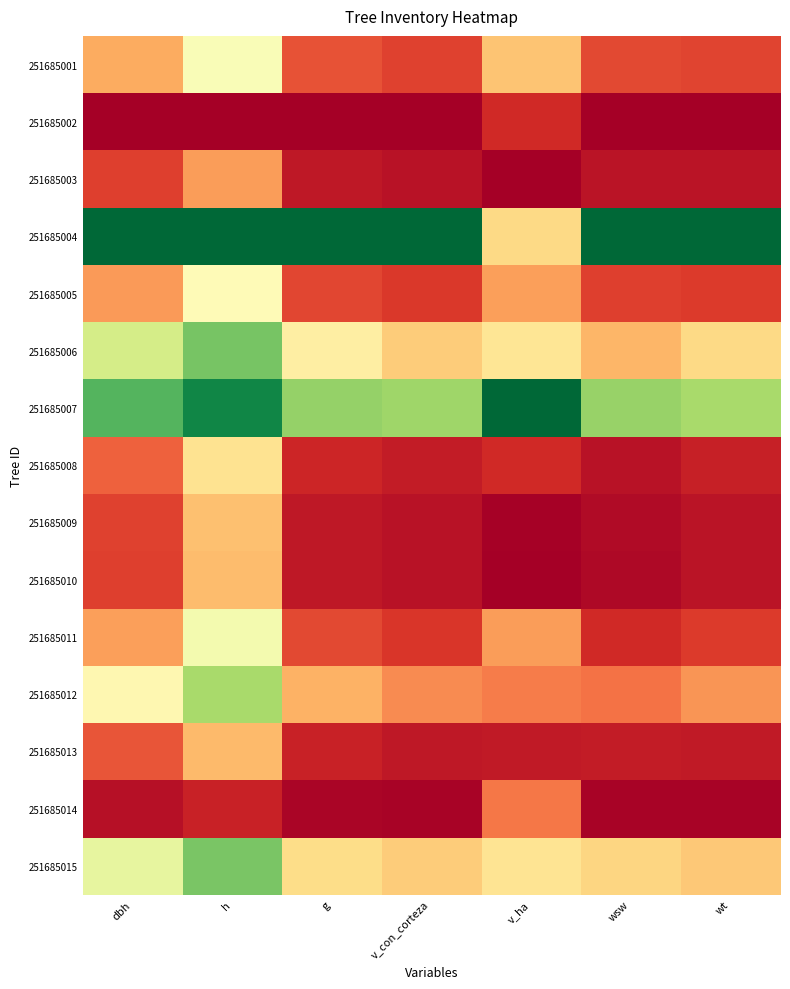

Rank the series by their maximum value, from highest to lowest.

251685004, 251685007, 251685006, 251685015, 251685012, 251685011, 251685001, 251685005, 251685008, 251685009, 251685010, 251685013, 251685003, 251685014, 251685002